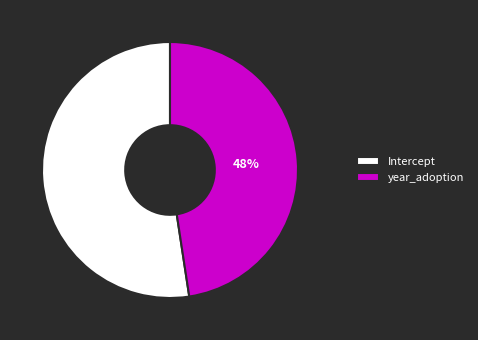

To the nearest percent, what portion does year_adoption represent?

48%